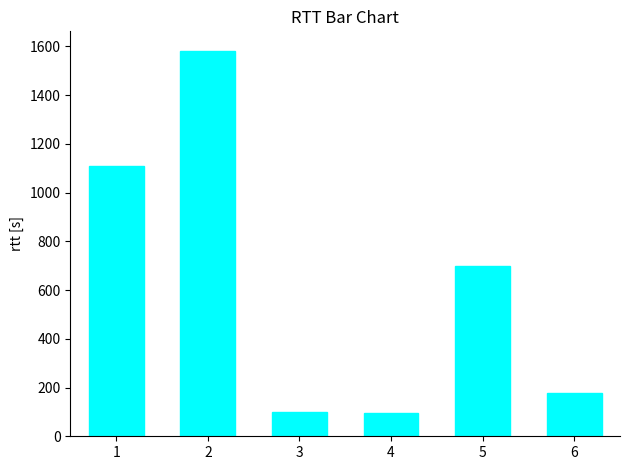

Is it true that the value at 1 is 387.3?

False